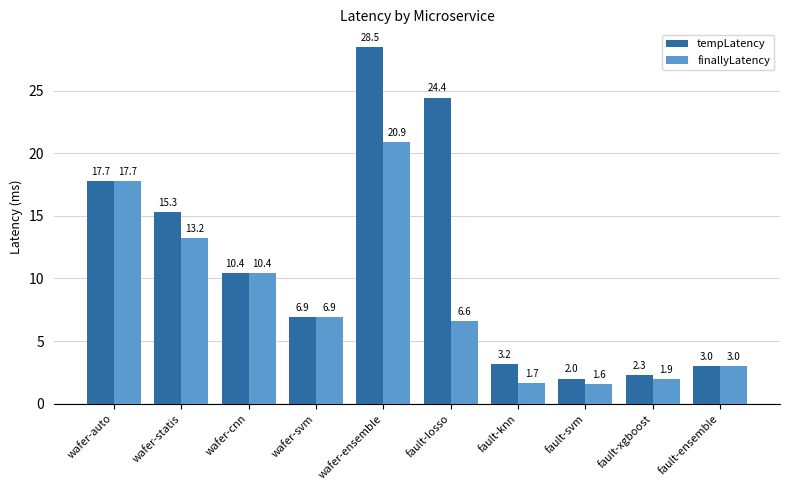

Which series has the widest spread of values?

tempLatency